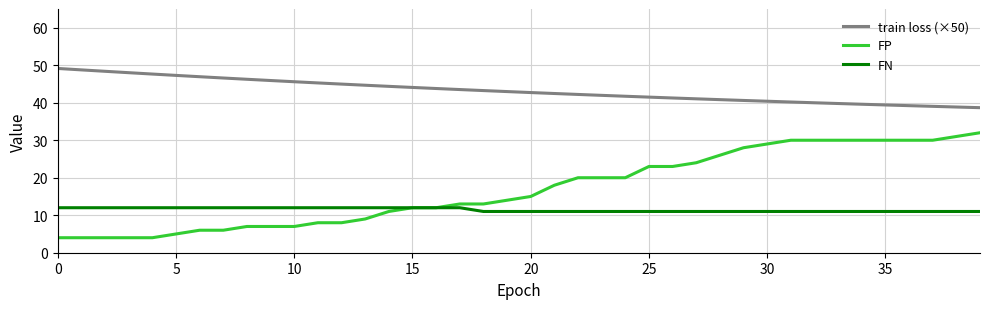

True or false: FP and train loss (×50) intersect in this chart.

False